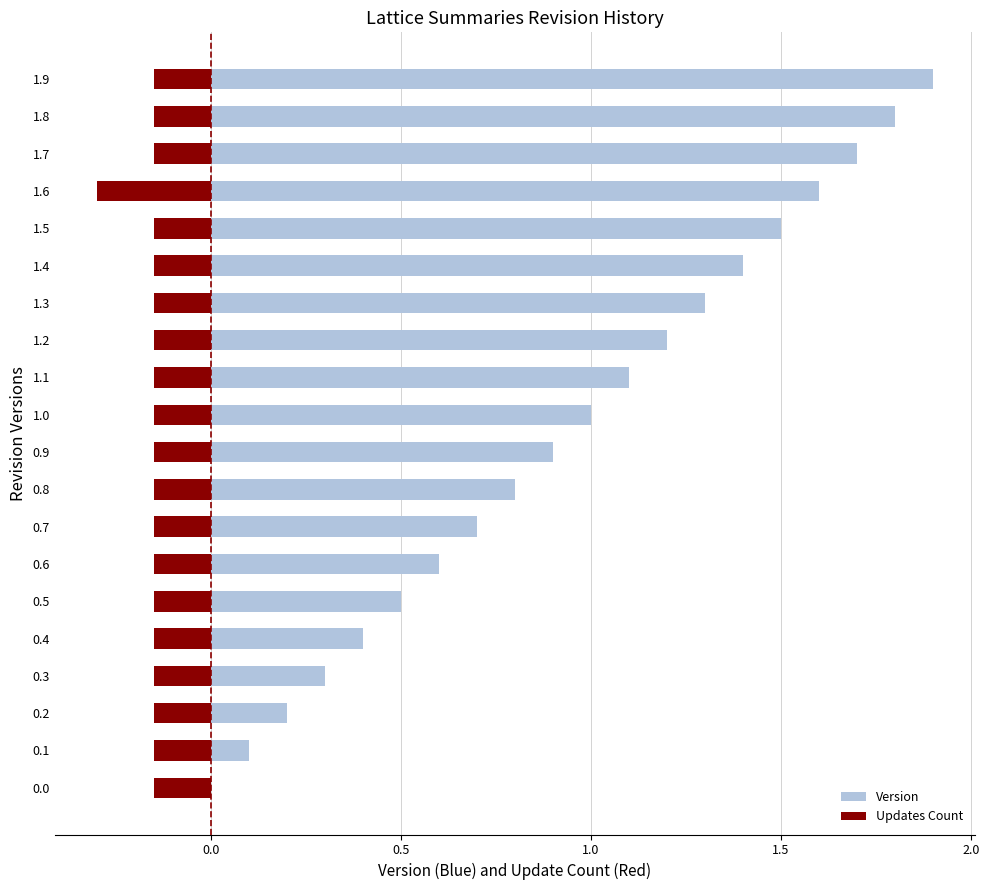

Rank the series by their average value, from highest to lowest.

Version, Updates Count